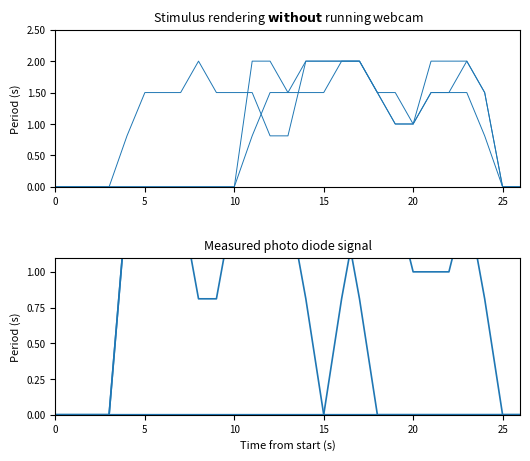

What is the approximate value of col_17 at 13?

1.5